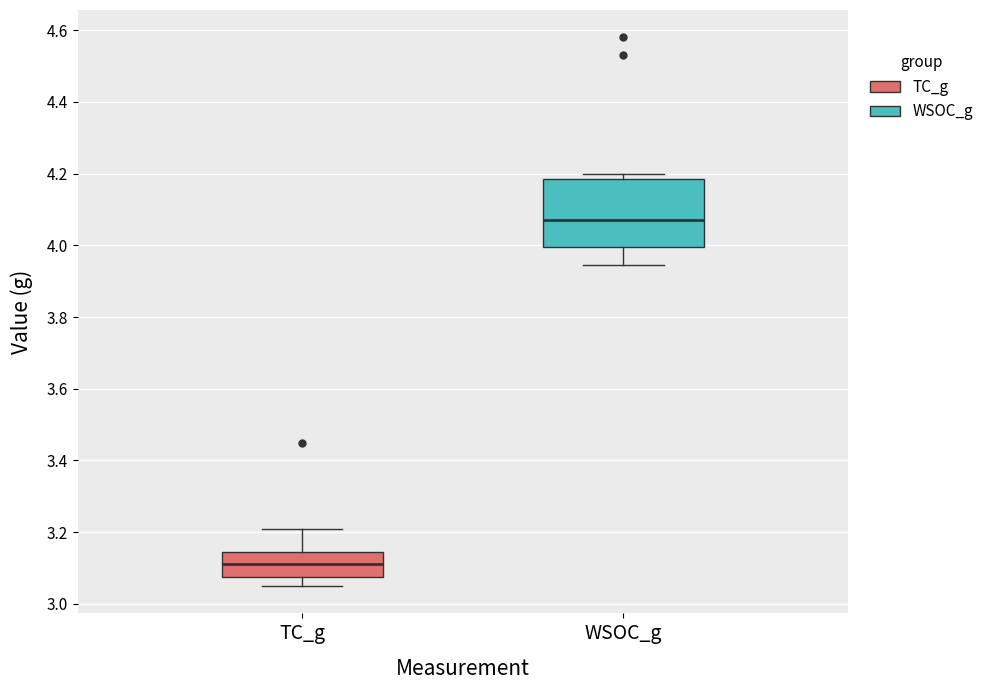

Reading left to right, transcribe this box plot: for each box, give where its median line is, the range the box spans, and where its two whiskers end, as read against the y-axis. The values are not printed on the chart, so give them approximately, as read against the axis.

TC_g: median 3.12, box 3.08 to 3.14, whiskers 3.06 to 3.22
WSOC_g: median 4.08, box 4.00 to 4.18, whiskers 3.94 to 4.20